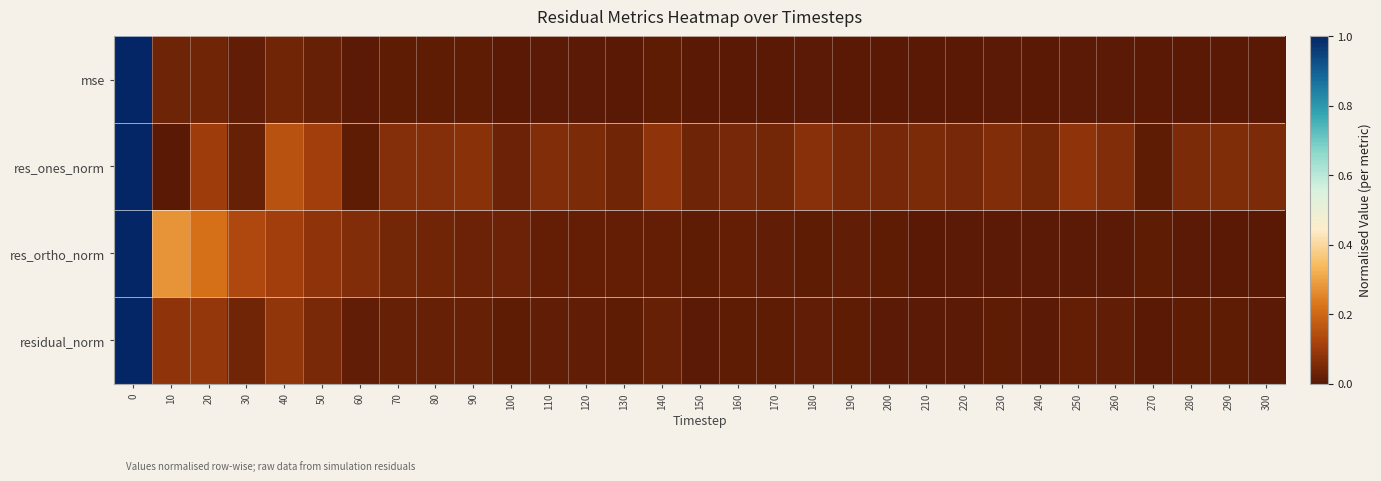

Reading left to right, list all the values displayed in this chart.

mse: 0=1.0	10=0.0	20=0.0	30=0.0	40=0.0	50=0.0	60=0.0	70=0.0	80=0.0	90=0.0	100=0.0	110=0.0	120=0.0	130=0.0	140=0.0	150=0.0	160=0.0	170=0.0	180=0.0	190=0.0	200=0.0	210=0.0	220=0.0	230=0.0	240=0.0	250=0.0	260=0.0	270=0.0	280=0.0	290=0.0	300=0.0
res_ones_norm: 0=1.0	10=0.0	20=0.1	30=0.0	40=0.2	50=0.1	60=0.0	70=0.1	80=0.1	90=0.1	100=0.0	110=0.1	120=0.1	130=0.0	140=0.1	150=0.0	160=0.0	170=0.0	180=0.1	190=0.0	200=0.0	210=0.1	220=0.0	230=0.1	240=0.0	250=0.1	260=0.1	270=0.0	280=0.1	290=0.1	300=0.1
res_ortho_norm: 0=1.0	10=0.3	20=0.2	30=0.1	40=0.1	50=0.1	60=0.1	70=0.0	80=0.0	90=0.0	100=0.0	110=0.0	120=0.0	130=0.0	140=0.0	150=0.0	160=0.0	170=0.0	180=0.0	190=0.0	200=0.0	210=0.0	220=0.0	230=0.0	240=0.0	250=0.0	260=0.0	270=0.0	280=0.0	290=0.0	300=0.0
residual_norm: 0=1.0	10=0.1	20=0.1	30=0.0	40=0.1	50=0.1	60=0.0	70=0.0	80=0.0	90=0.0	100=0.0	110=0.0	120=0.0	130=0.0	140=0.0	150=0.0	160=0.0	170=0.0	180=0.0	190=0.0	200=0.0	210=0.0	220=0.0	230=0.0	240=0.0	250=0.0	260=0.0	270=0.0	280=0.0	290=0.0	300=0.0